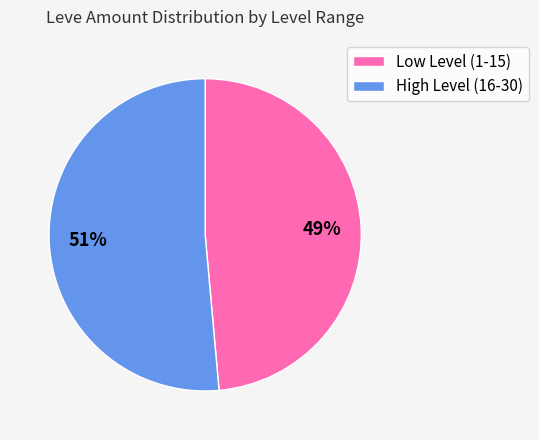

Does High Level (16-30) account for over 50% of the chart?

Yes